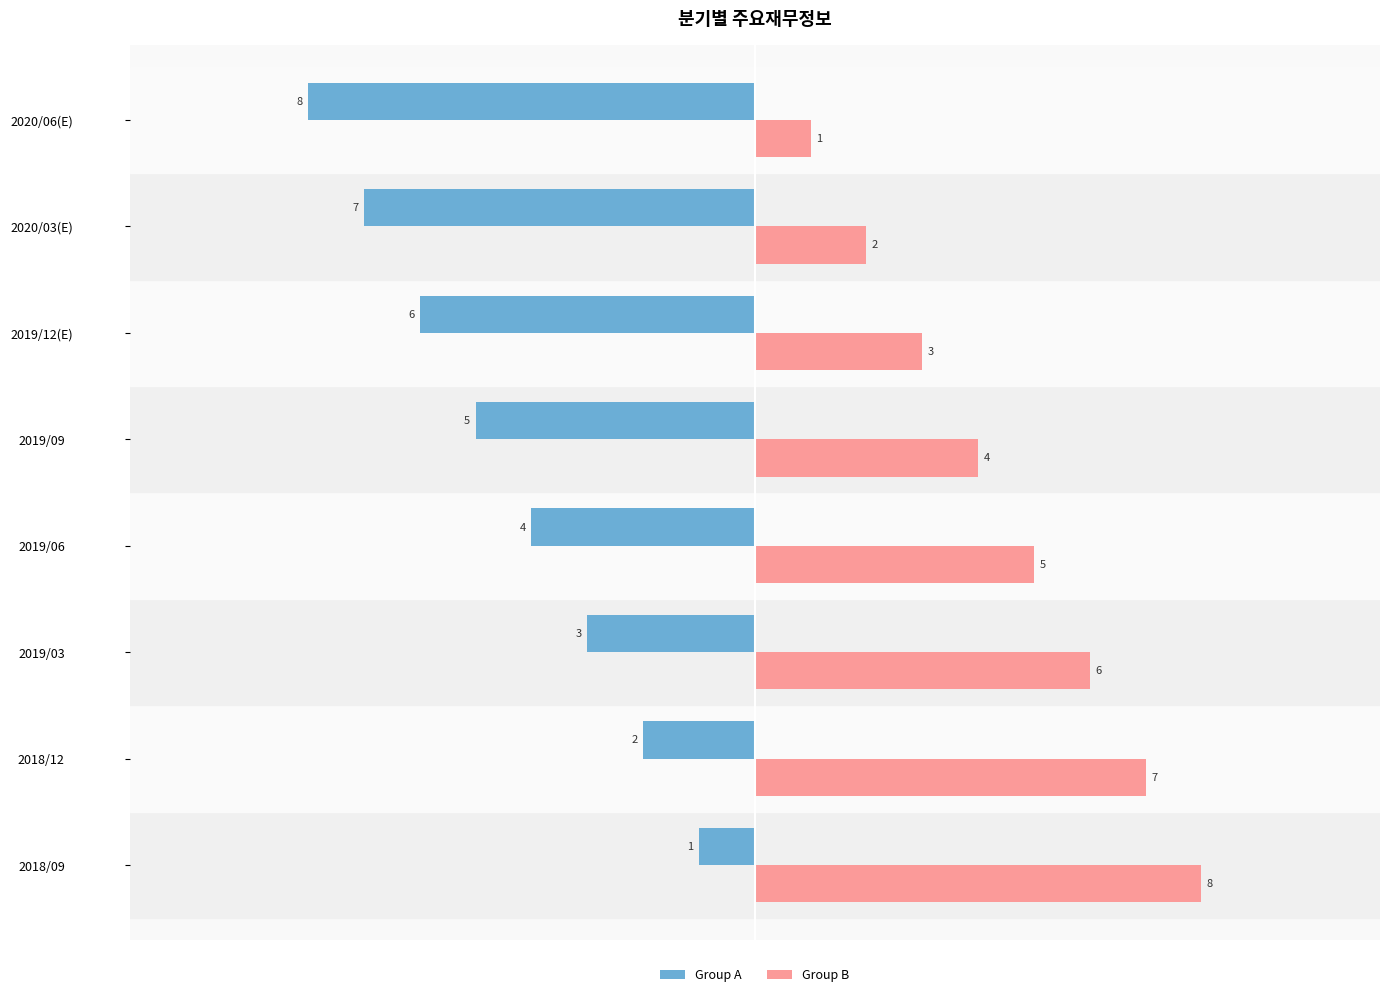

List the series in order of their overall mean, lowest first.

Group A, Group B